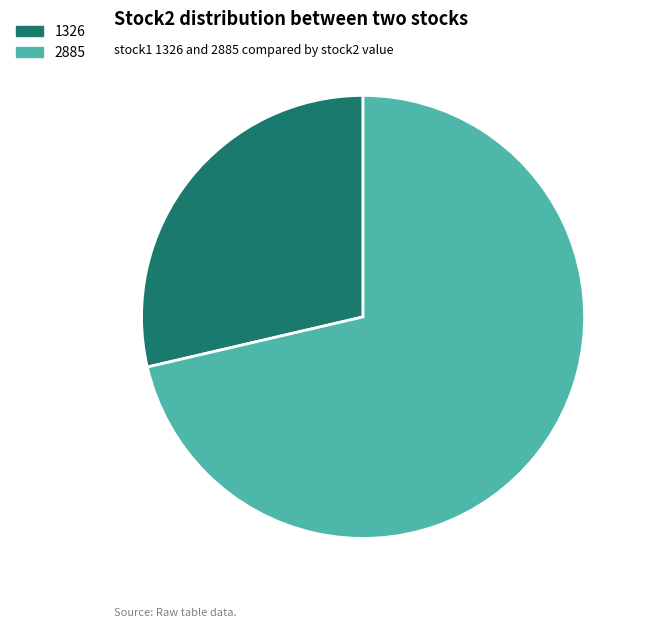

Is there any slice that represents more than half of the pie?

Yes